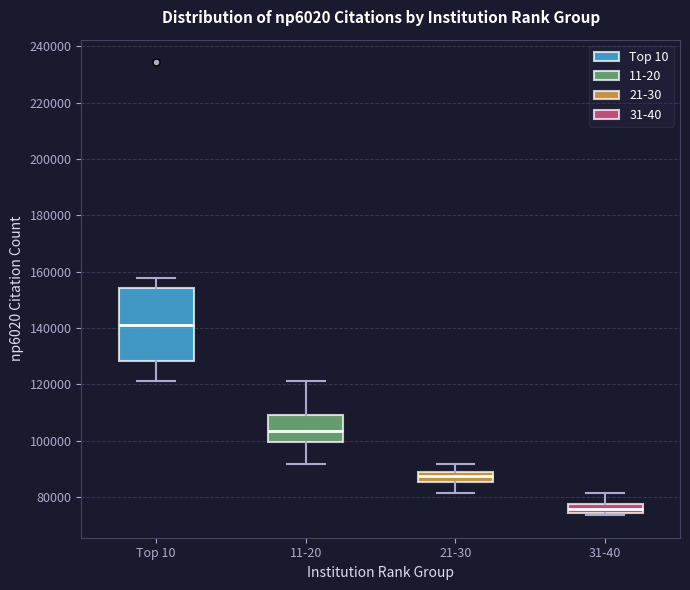

Where does the median line of the box for 31-40 sit on the y-axis? The values are not printed on the chart, so give them approximately, as read against the axis.

76000